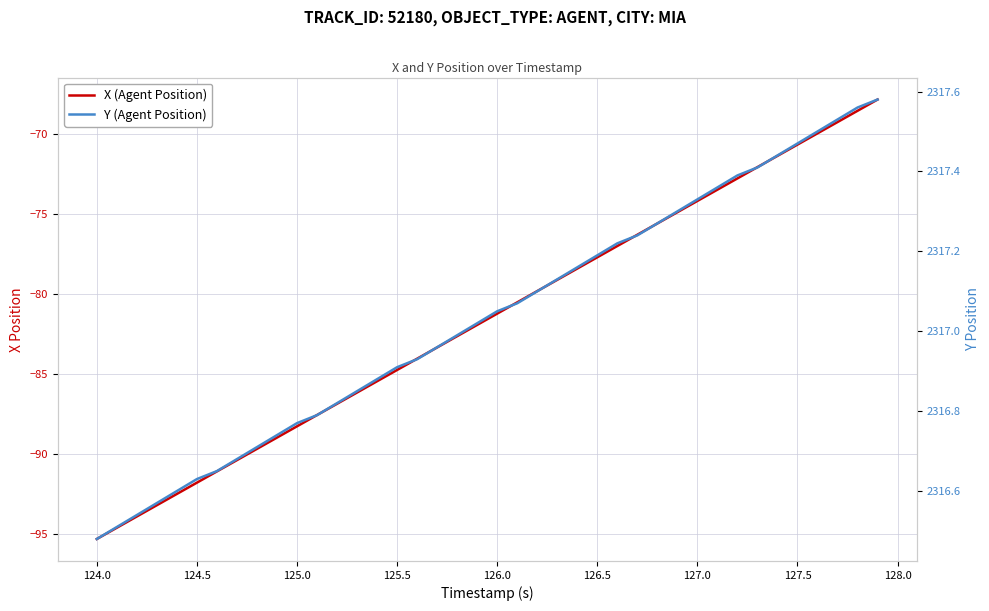

What is the average value of the Y (Agent Position) series?

2317.0